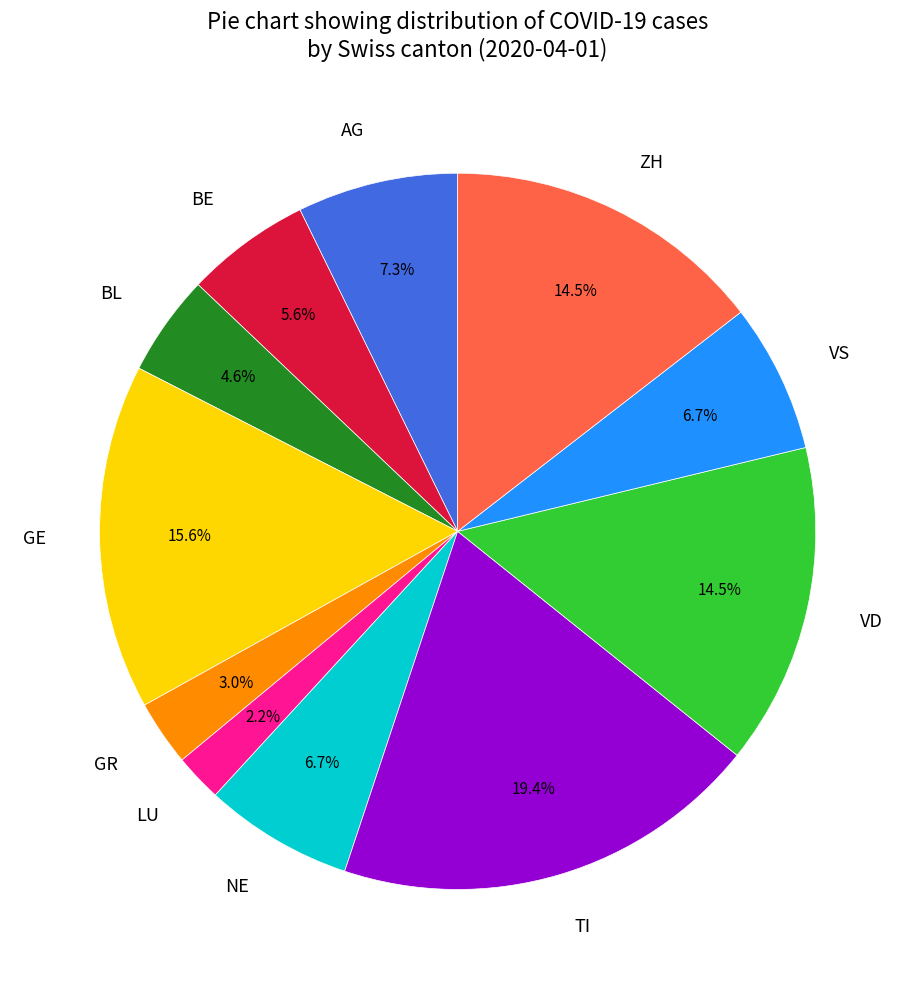

Does any single category account for the majority?

No